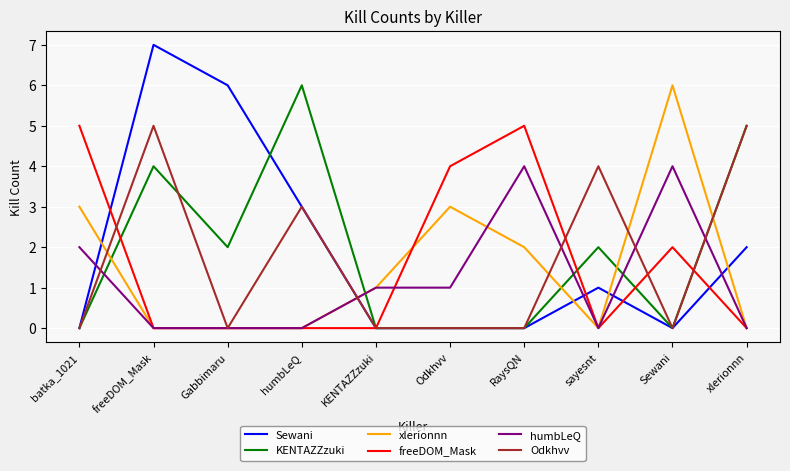

The Sewani series shows 0 at Odkhvv. True or false?

True